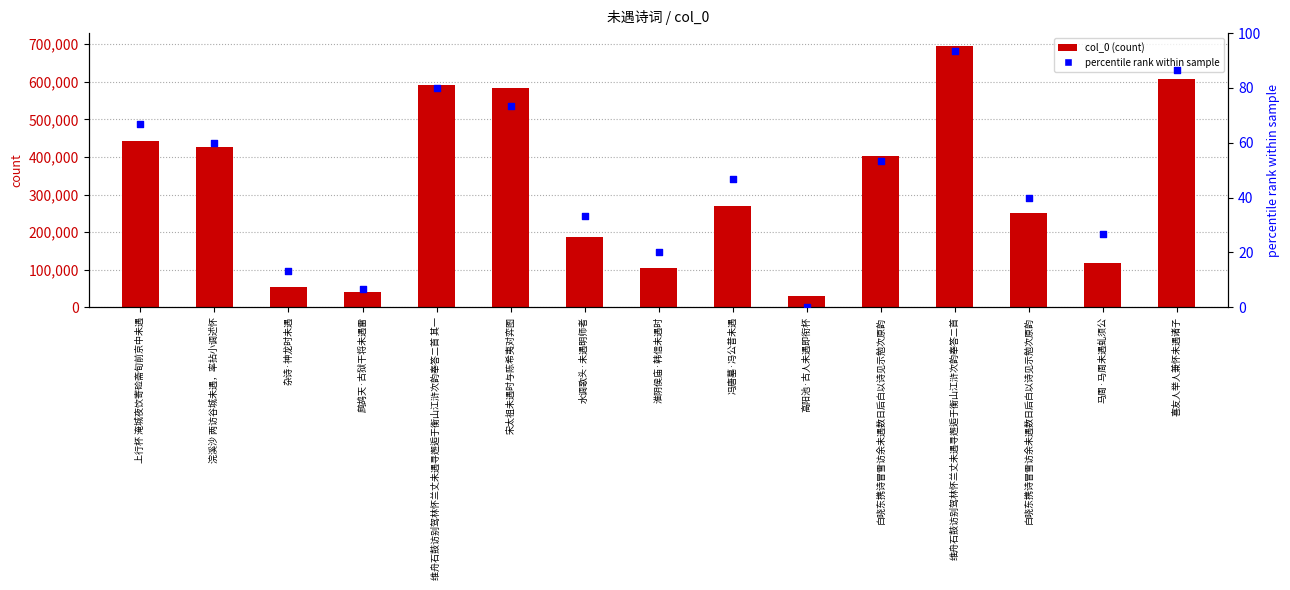

At how many categories does at least one series exceed 211279?

9